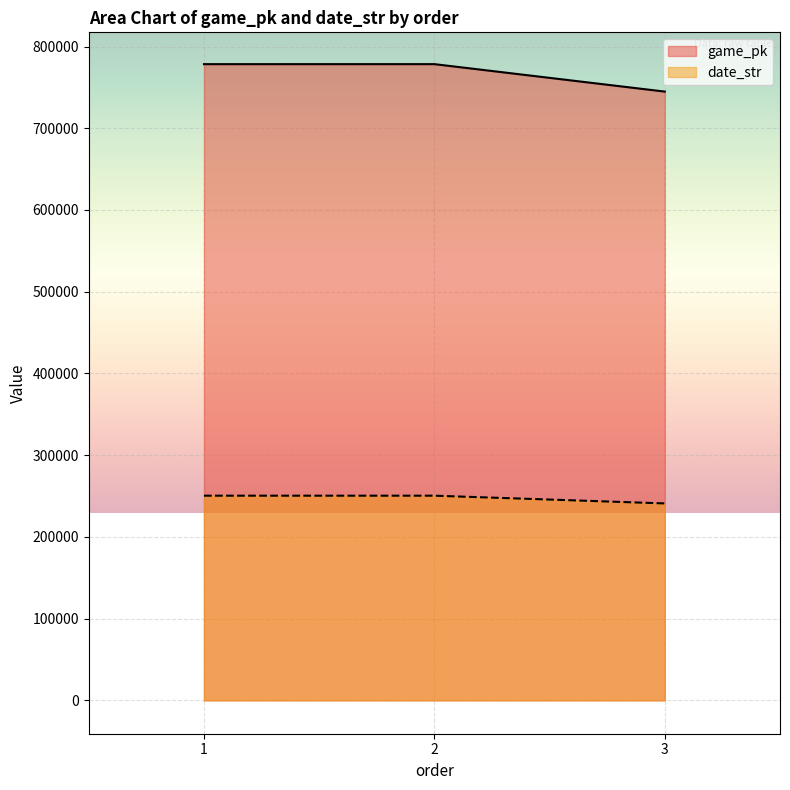

What value does the date_str series have at 2, to the nearest 50?

250400